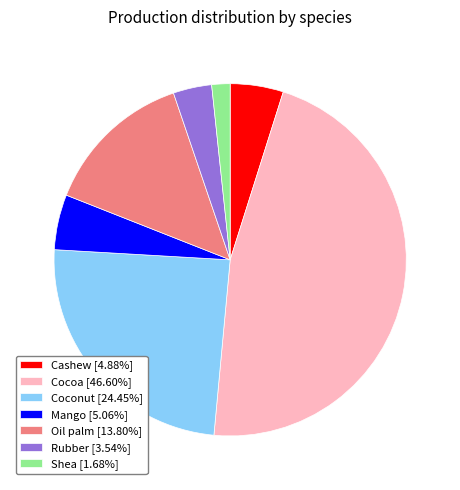

Is it true that Mango is 5% of the pie?

True